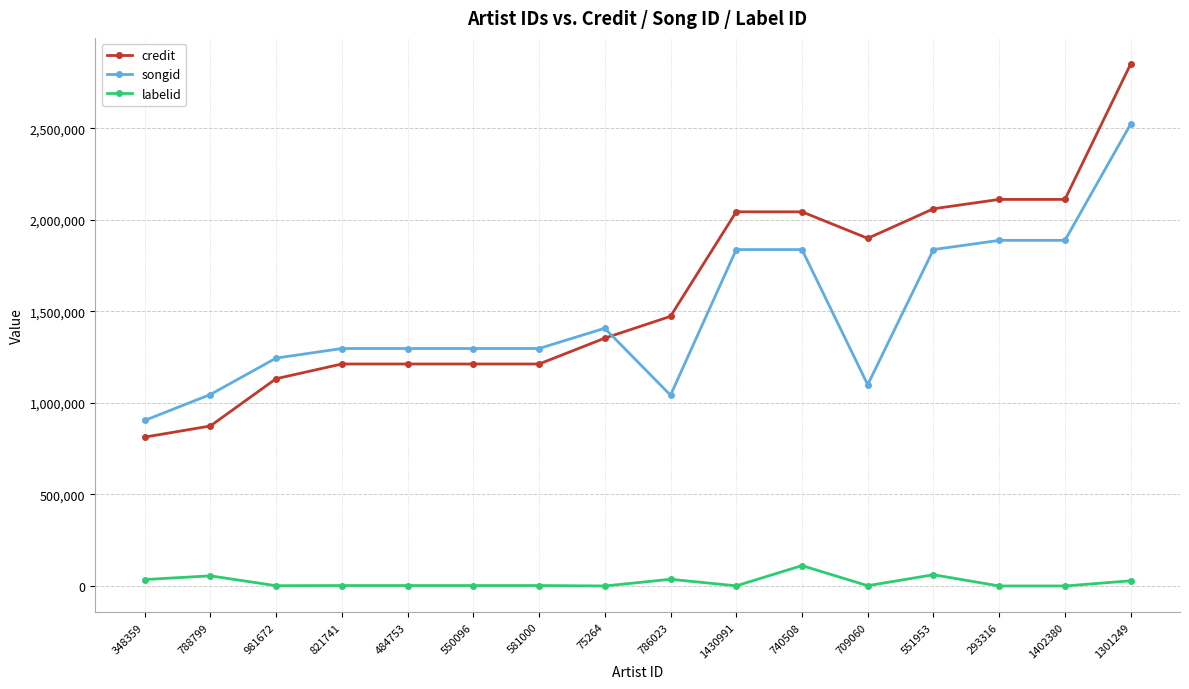

List the series in order of their peak value, highest first.

credit, songid, labelid